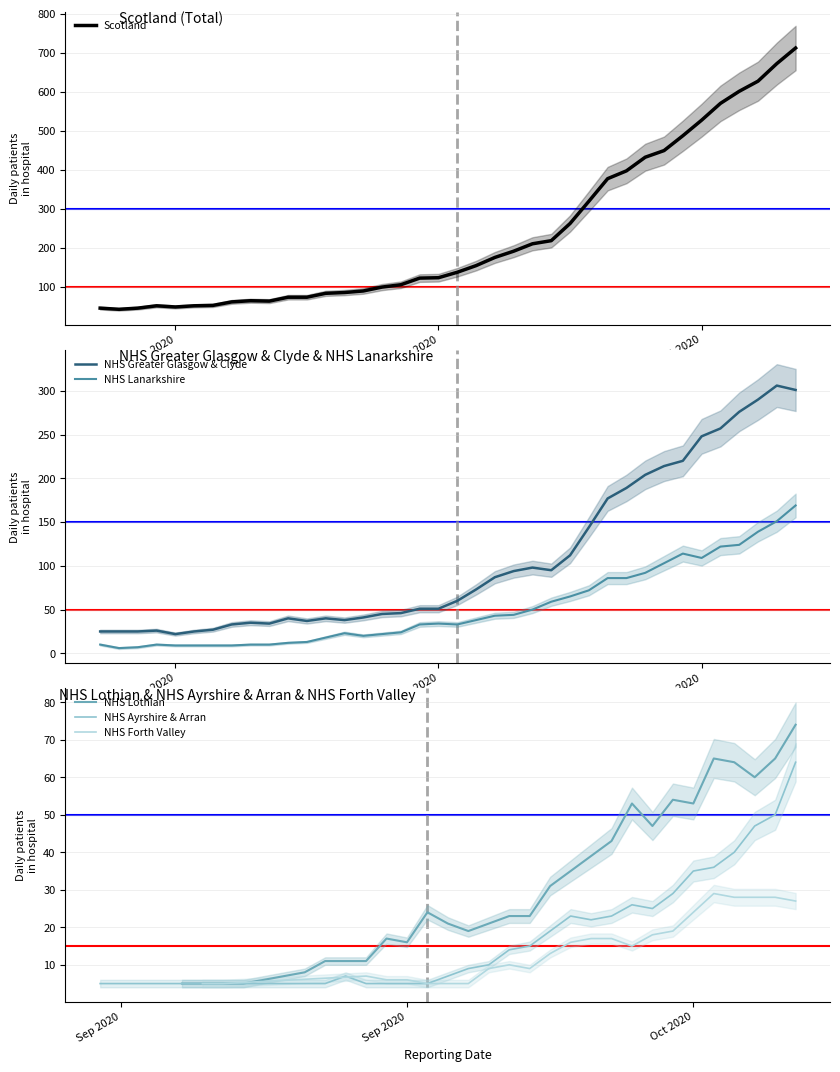

How many lines are shown in the chart?

3